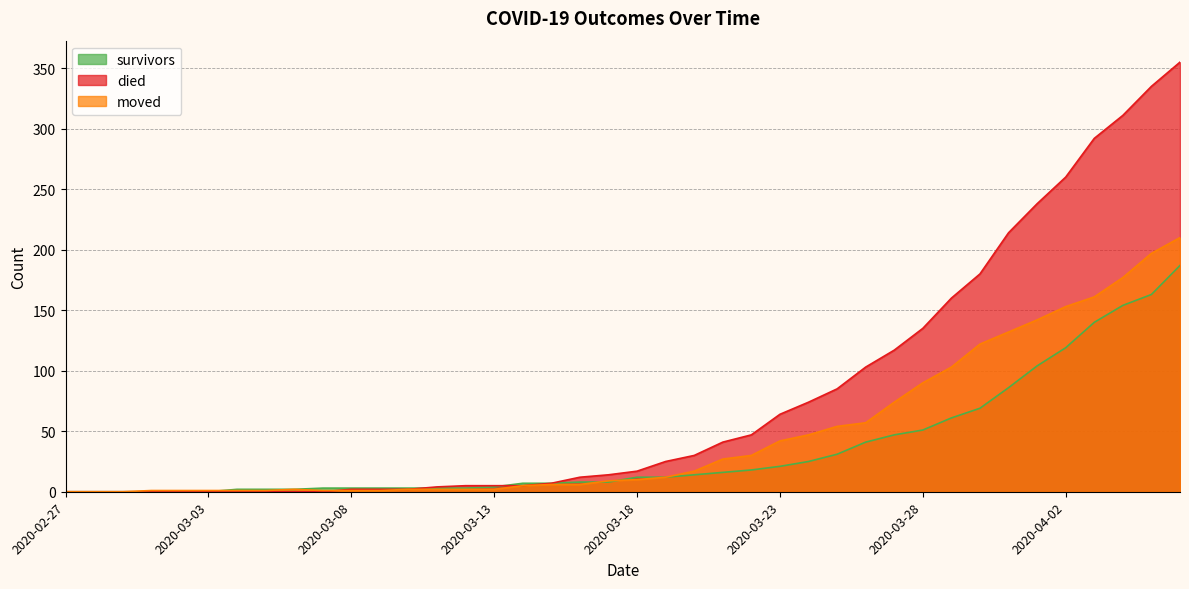

Reading left to right, list all the values displayed in this chart.

survivors: 0	0	0	0	0	0	2	2	2	3	3	3	3	3	3	4	7	7	8	8	12	12	14	16	18	21	25	31	41	47	51	61	69	86	104	119	140	154	163	187
died: 0	0	0	0	0	0	0	0	0	0	2	2	2	4	5	5	5	7	12	14	17	25	30	41	47	64	74	85	103	117	135	160	180	214	238	260	292	311	335	355
moved: 0	0	0	1	1	1	1	1	2	1	1	1	2	2	2	2	5	6	6	9	10	12	17	27	30	42	47	54	57	74	90	103	122	132	142	153	161	177	197	210